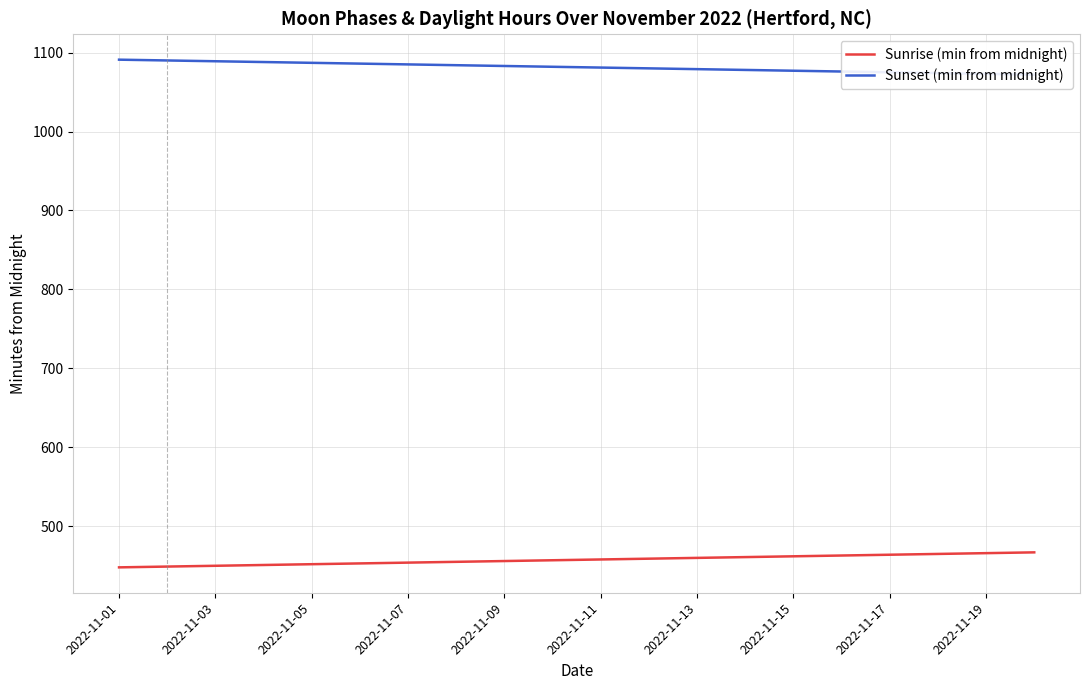

Reading right to left, extract all data points from this chart.

Sunrise (min from midnight): 467	466	465	464	463	462	461	460	459	458	457	456	455	454	453	452	451	450	449	448
Sunset (min from midnight): 1072	1073	1074	1075	1076	1077	1078	1079	1080	1081	1082	1083	1084	1085	1086	1087	1088	1089	1090	1091